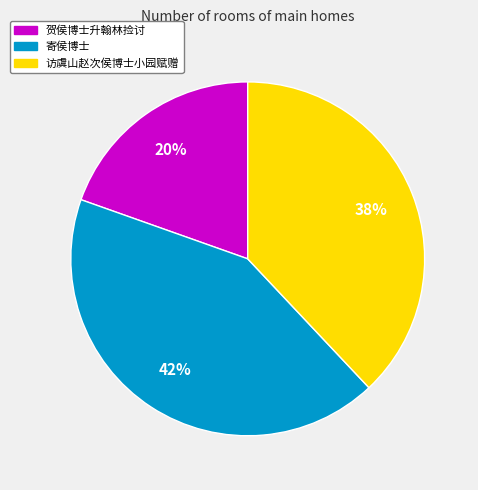

Is there any slice that represents more than half of the pie?

No